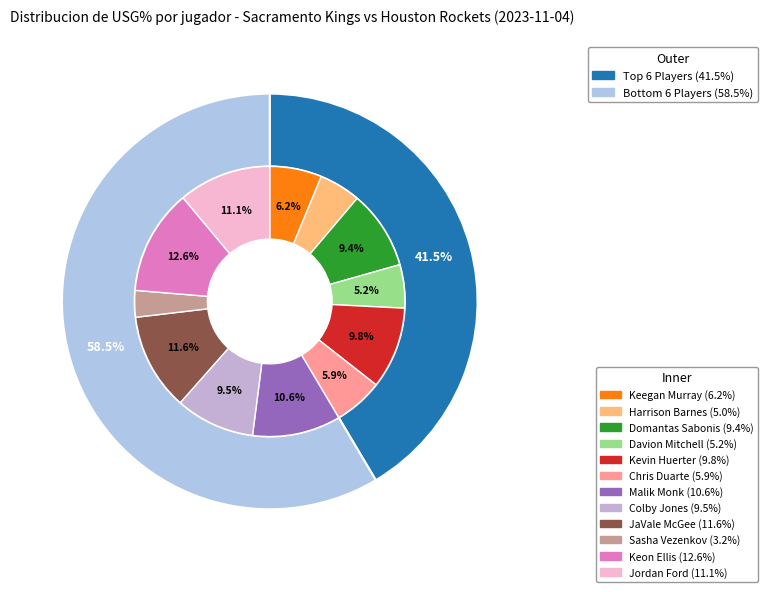

To the nearest percent, what is the average slice percentage?

8%